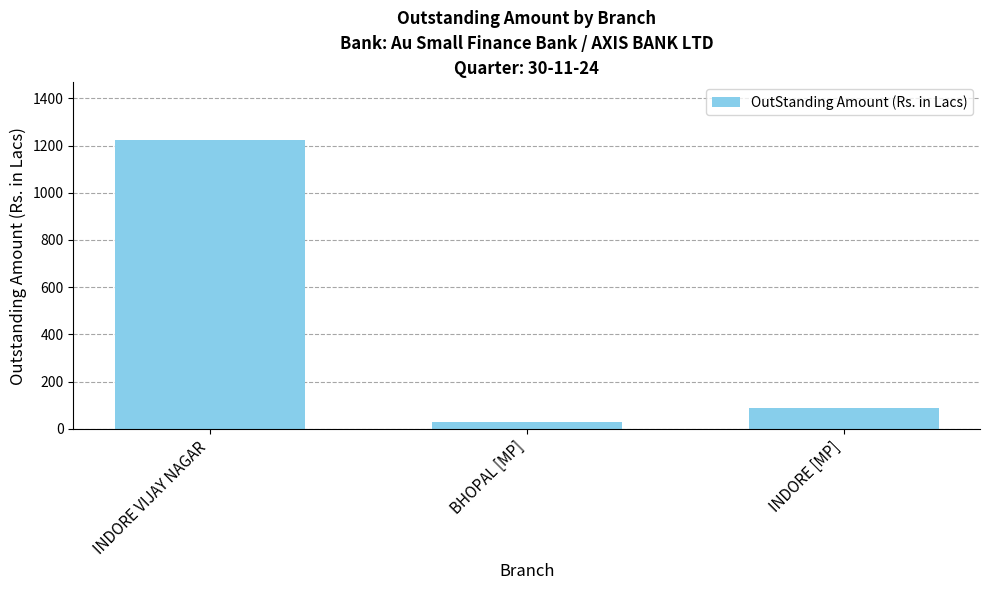

Are the bars horizontal?

No